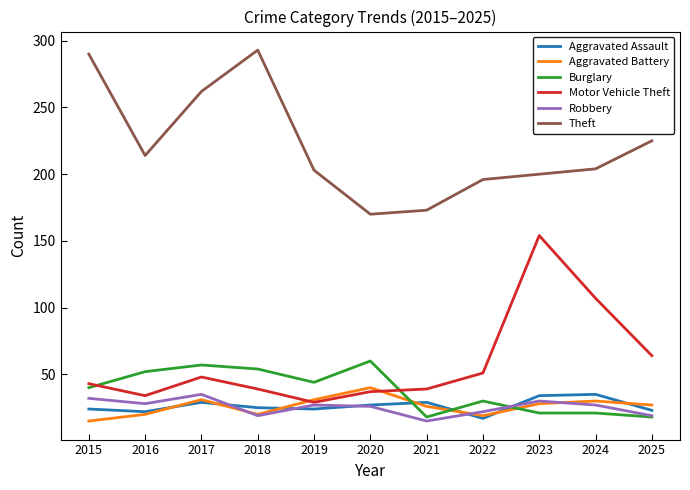

At which label does Aggravated Battery reach its peak?

2020